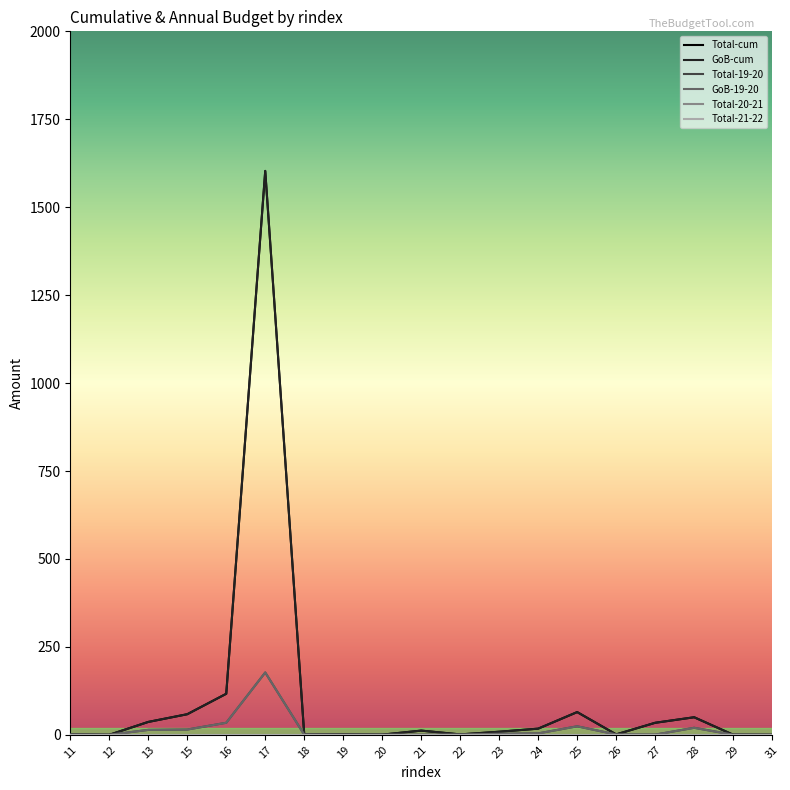

Reading left to right, what are all the values shown in this chart?

Total-cum: 1.0	0.0	36.6	58.5	116.7	1603.2	0.8	1.0	0.4	11.9	1.1	8.7	17.5	64.6	1.2	34.2	49.9	0.3	0.0
GoB-cum: 1.0	0.0	36.6	58.5	116.7	1603.2	0.8	1.0	0.4	11.9	1.1	8.7	17.5	64.6	1.2	34.2	49.9	0.3	0.0
Total-19-20: 0.5	0.0	14.0	15.0	34.2	177.2	0.5	0.1	0.1	0.2	0.6	2.9	4.0	24.2	0.9	0.5	19.9	0.2	0.0
GoB-19-20: 0.5	0.0	14.0	15.0	34.2	177.2	0.5	0.1	0.1	0.2	0.6	2.9	4.0	24.2	0.9	0.5	19.9	0.2	0.0
Total-20-21: 0.0	0.0	0.0	0.0	0.0	0.0	0.0	0.0	0.0	0.0	0.0	0.0	0.0	0.0	0.0	0.0	0.0	0.0	0.0
Total-21-22: 0.0	0.0	0.0	0.0	0.0	0.0	0.0	0.0	0.0	0.0	0.0	0.0	0.0	0.0	0.0	0.0	0.0	0.0	0.0